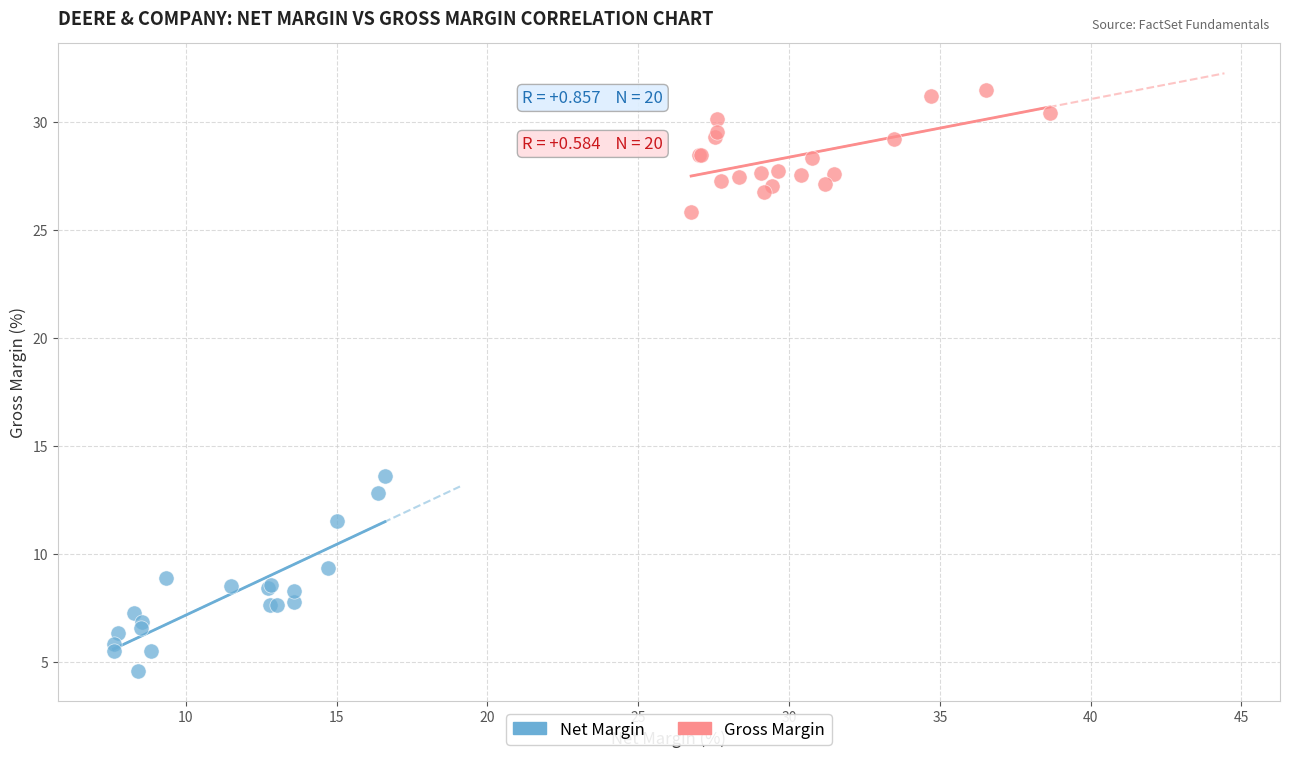

Which series contains the lowest Y value?

Net Margin